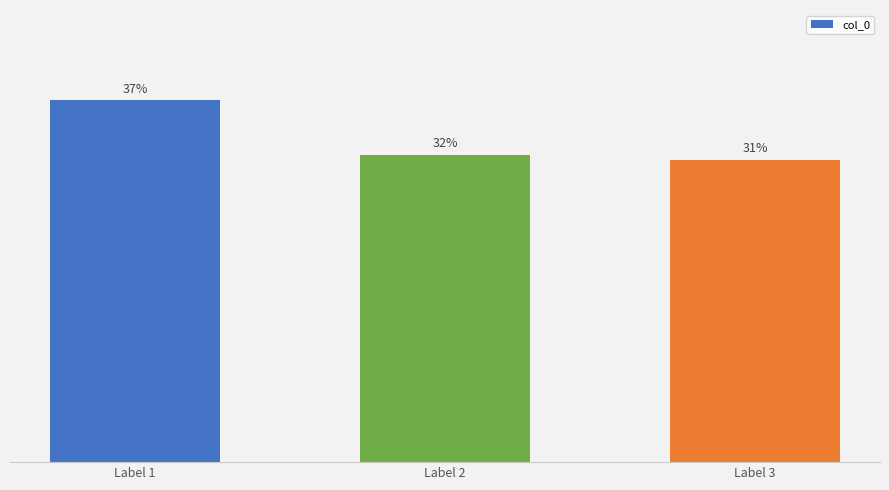

List the labels in order of value, largest first.

Label 1, Label 2, Label 3